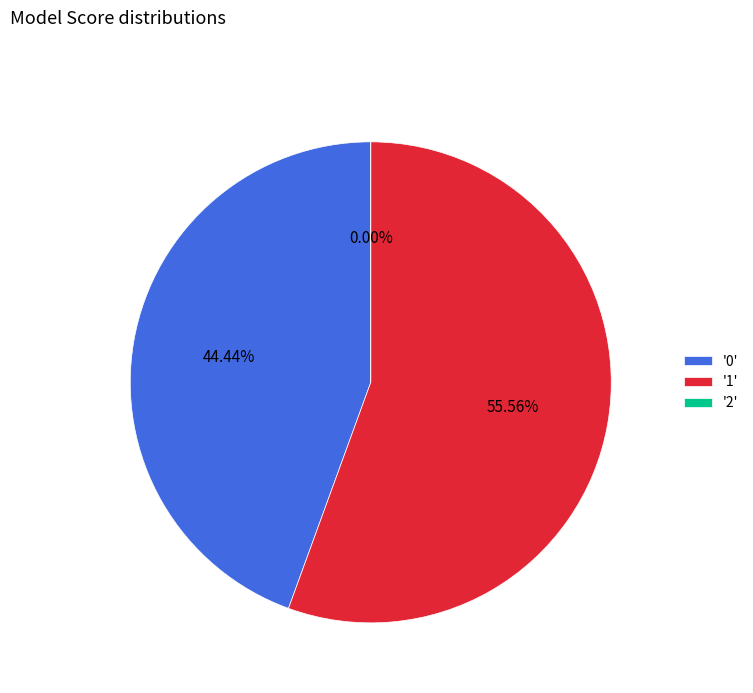

What percentage is the 1 slice, to the nearest percent?

56%